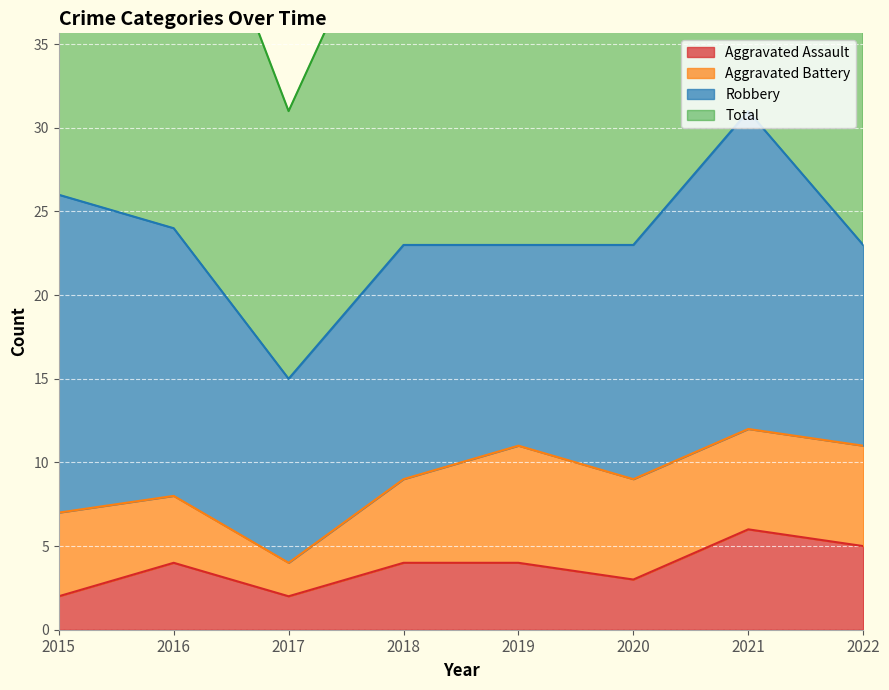

Does the chart display data point markers on the line(s)?

No